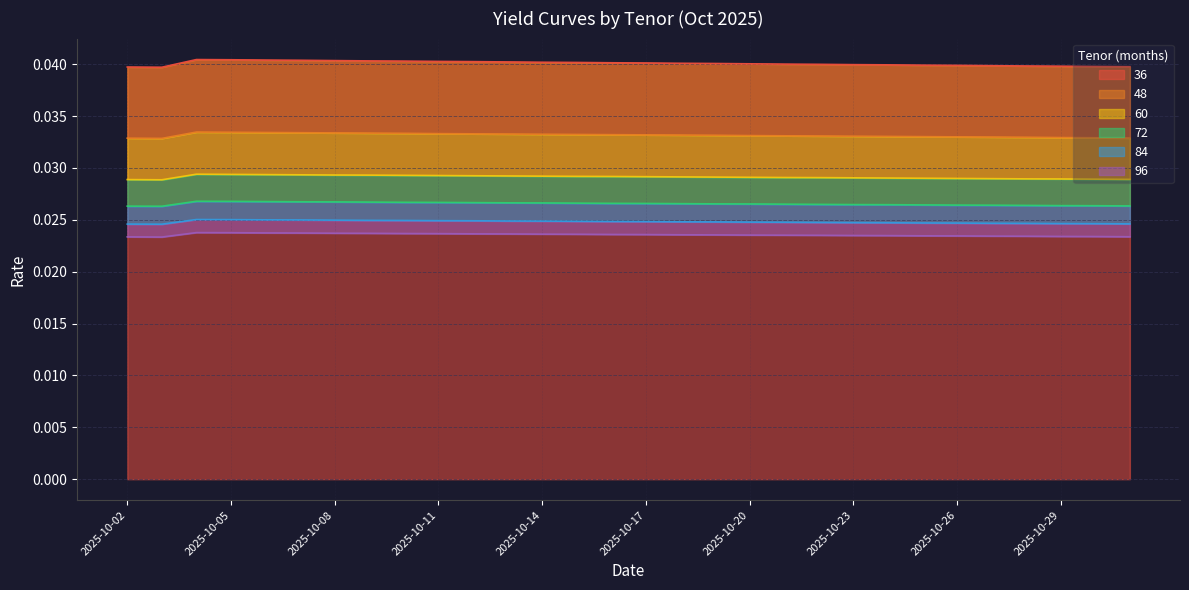

True or false: 48 has a value of 0.0 at 2025-10-14.

True